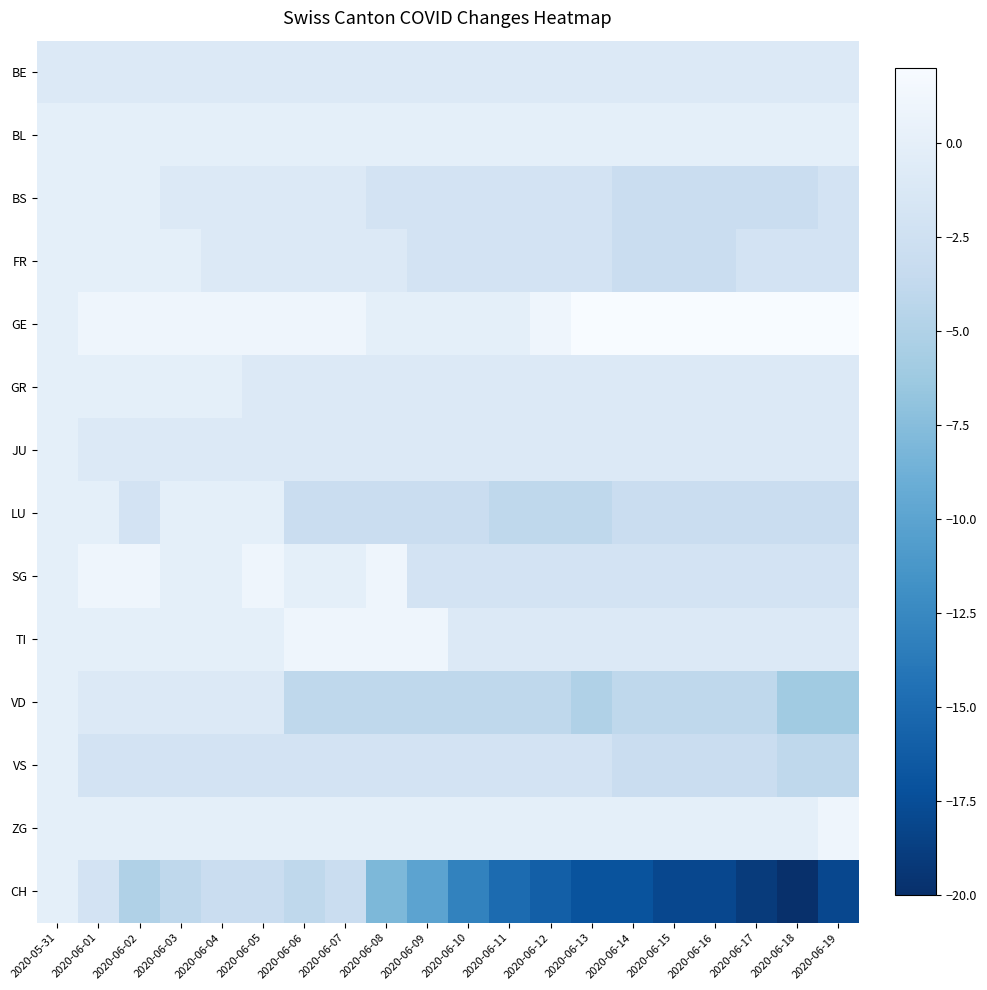

Count the number of categories in the chart.

20